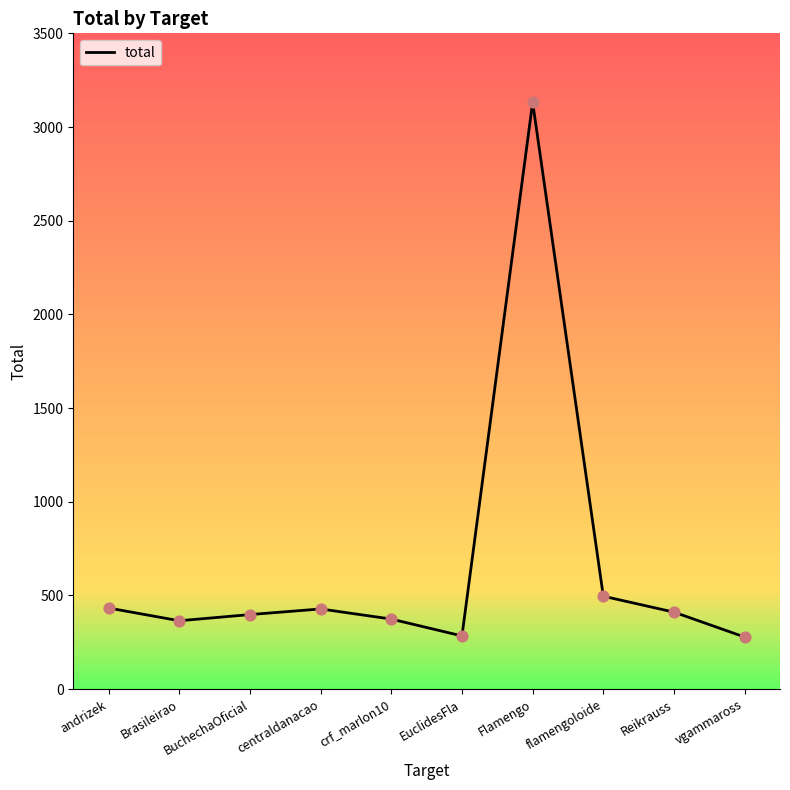

What is the change in value from Brasileirao to crf_marlon10?

+9